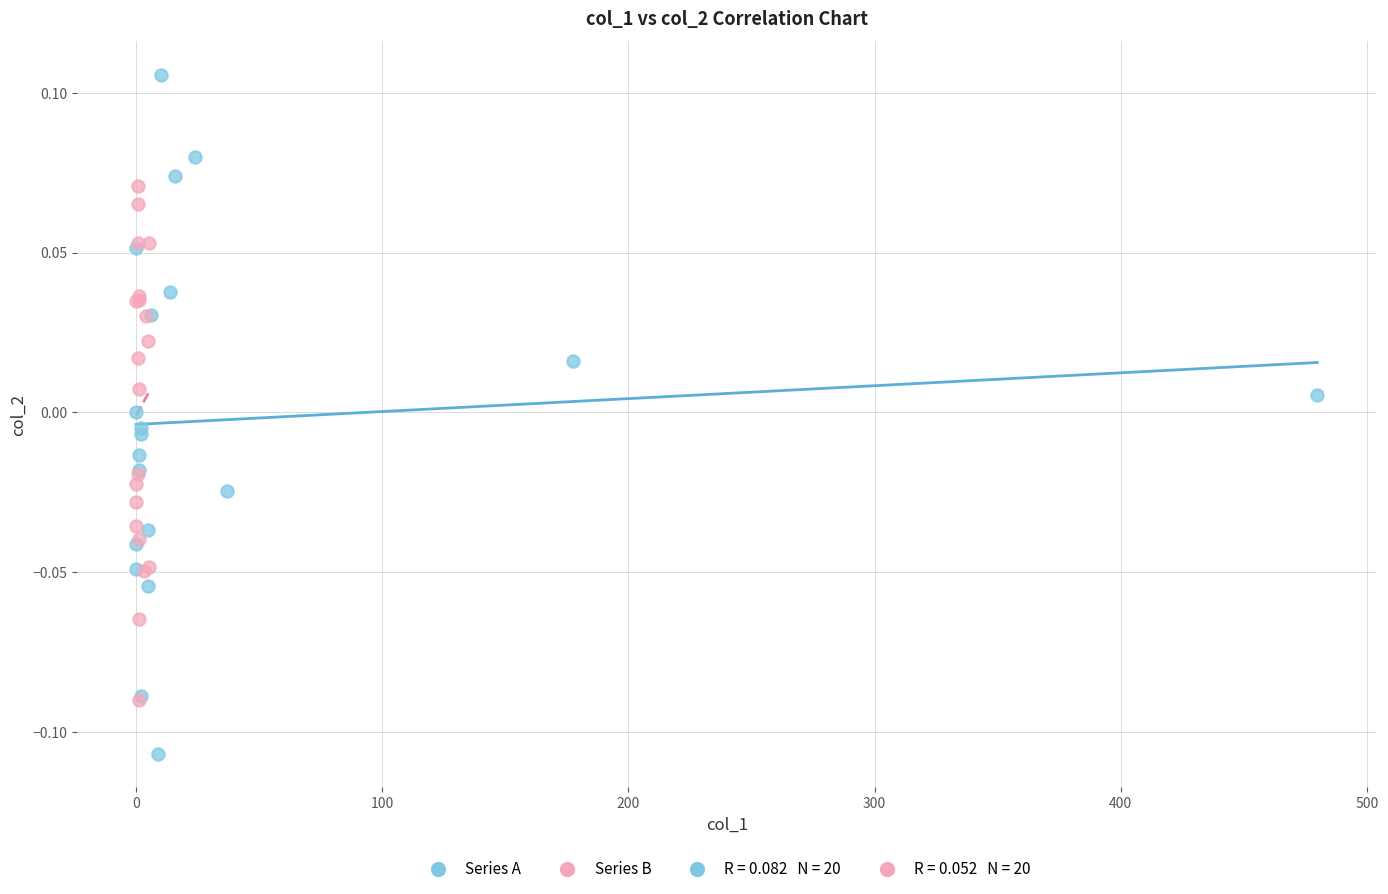

Which series contains the highest Y value?

Series A